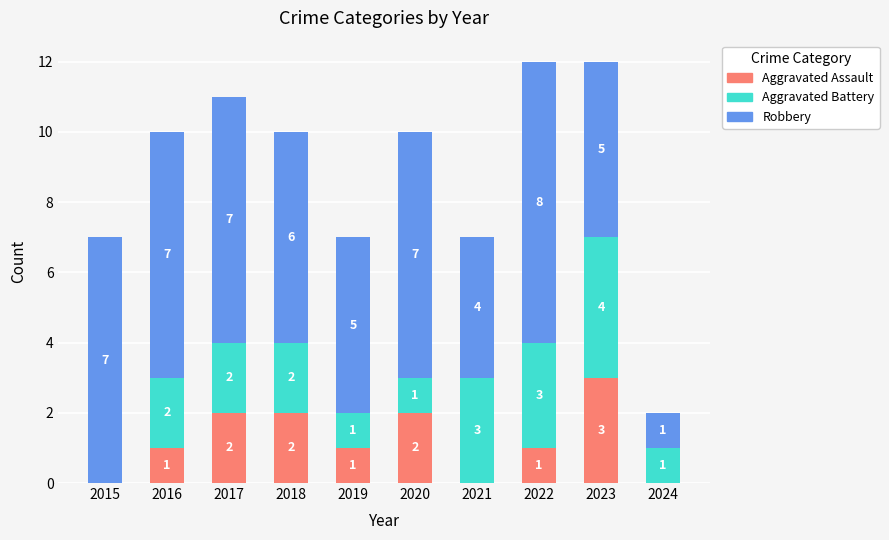

What is the total value across all series at 2021?

7